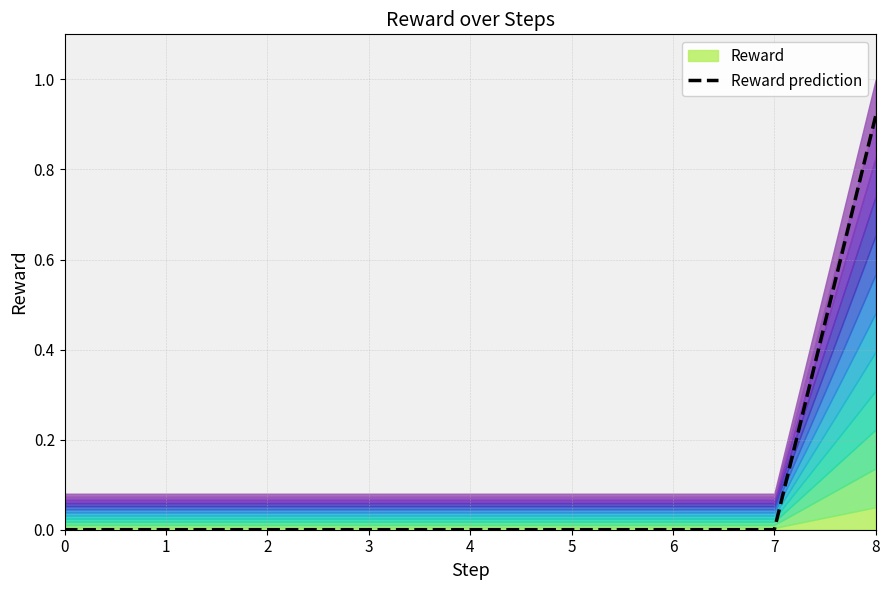

What is the sum of all values?

0.9